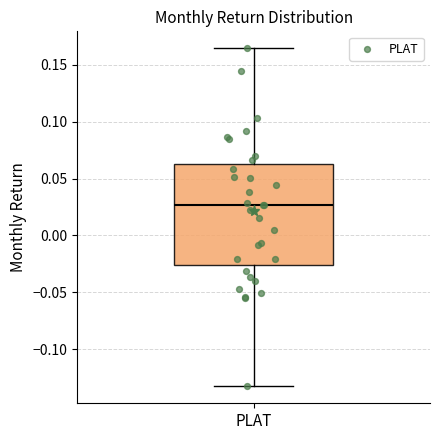

Transcribe this box plot: give where the median line is, the range the box spans, and where the two whiskers end, as read against the y-axis. The values are not printed on the chart, so give them approximately, as read against the axis.

median 0.025, box -0.025 to 0.065, whiskers -0.135 to 0.165